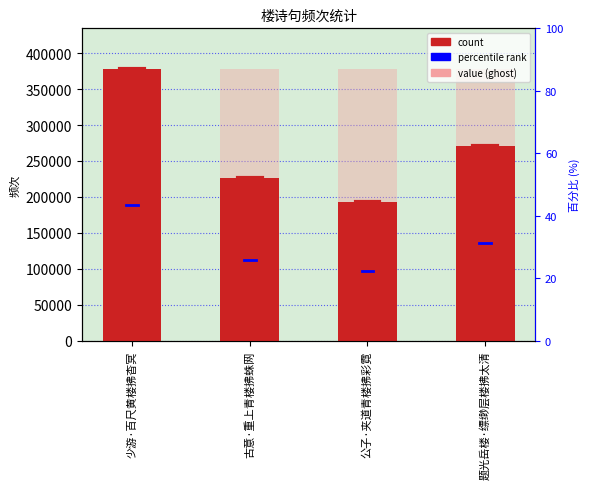

How many data points are less than 270632?

2